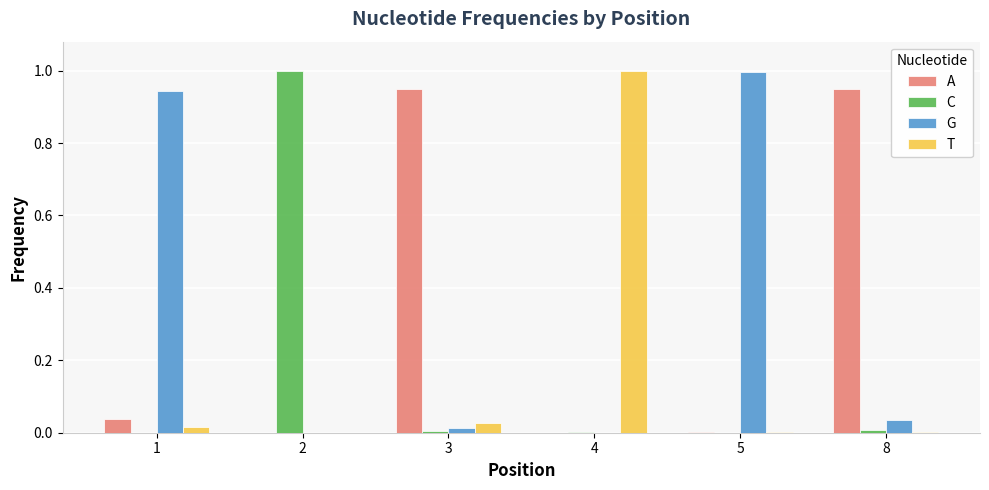

Is the value of G at 8 greater than the value of T at 5?

Yes